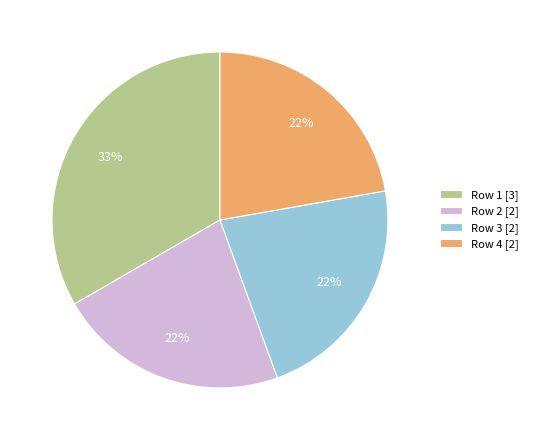

Does any single category account for the majority?

No